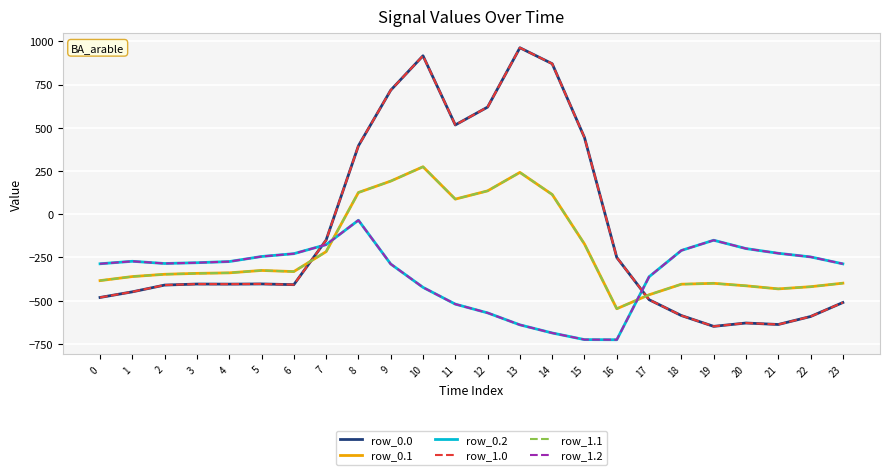

At which category does row_1.1 reach its first local valley?

6